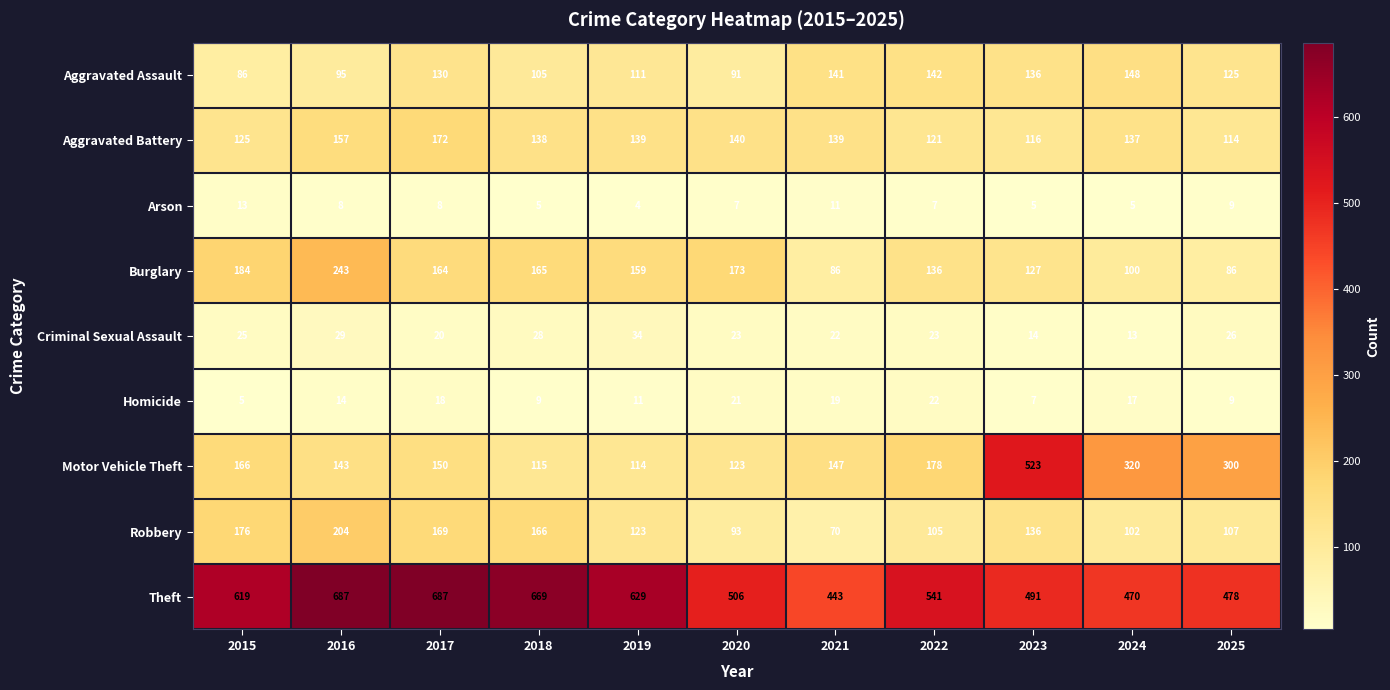

How many data points in Homicide are less than 14?

5